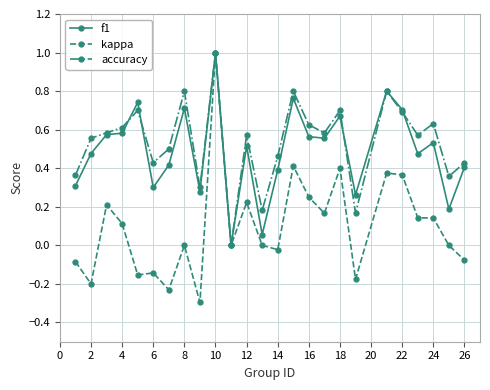

Which series has the largest range (max minus min)?

kappa